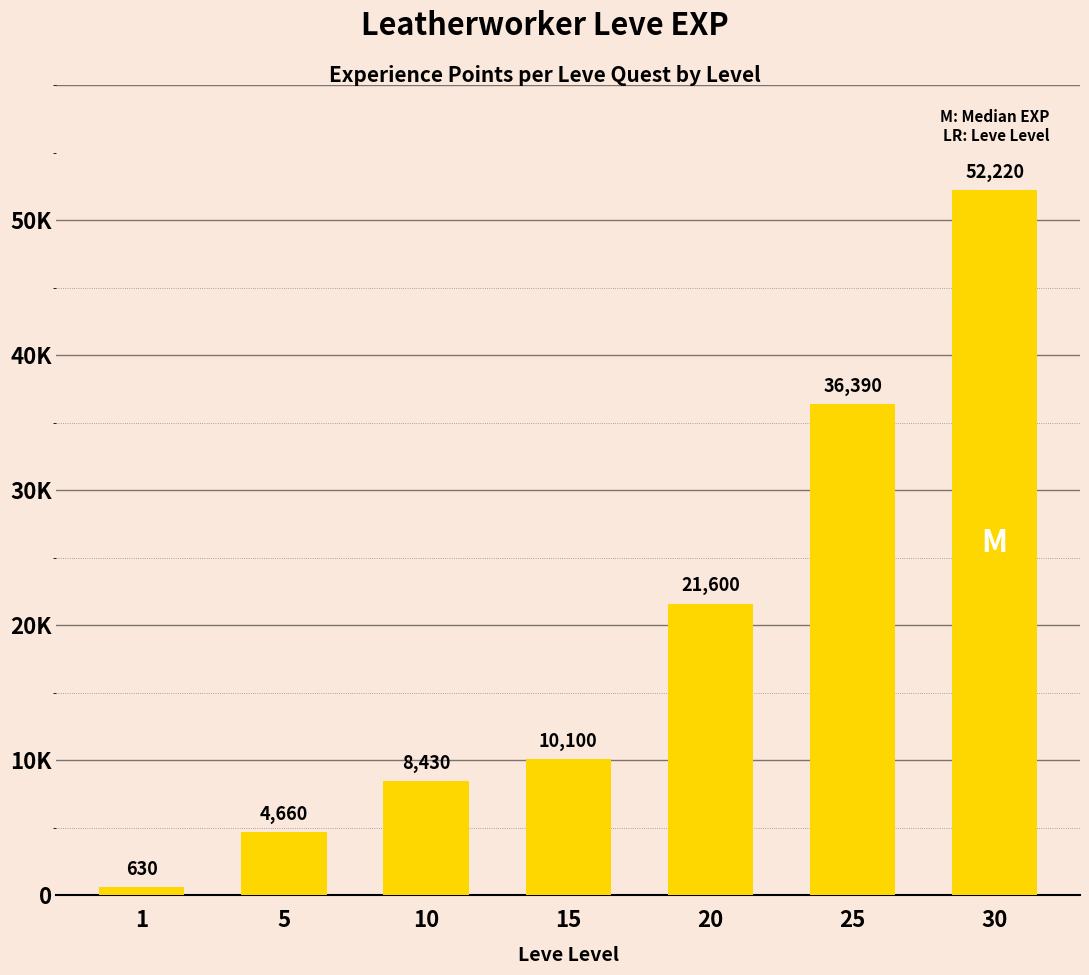

Are the bars horizontal?

No